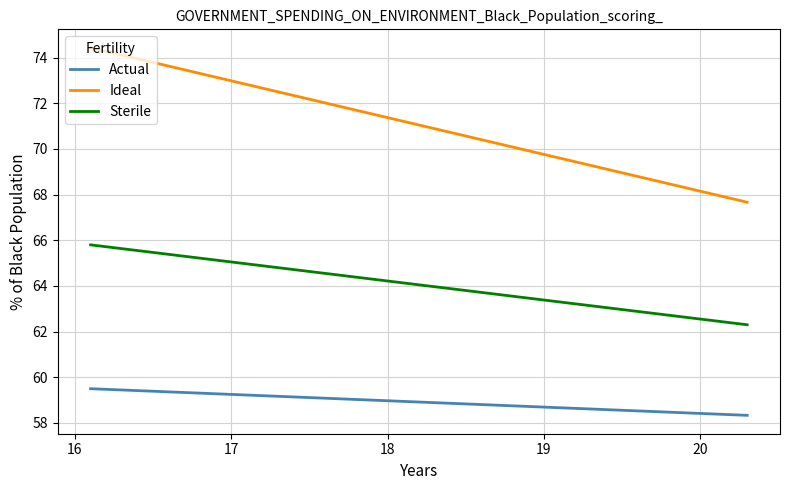

List the series in order of their overall mean, lowest first.

Actual, Sterile, Ideal